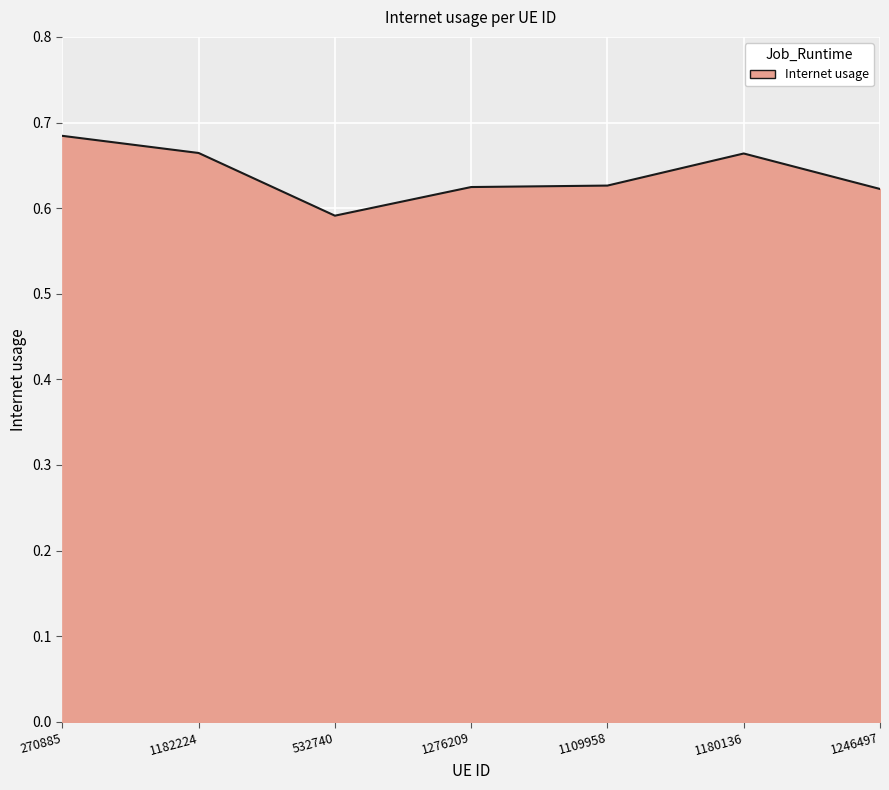

Which has a higher value, 1180136 or 270885?

270885